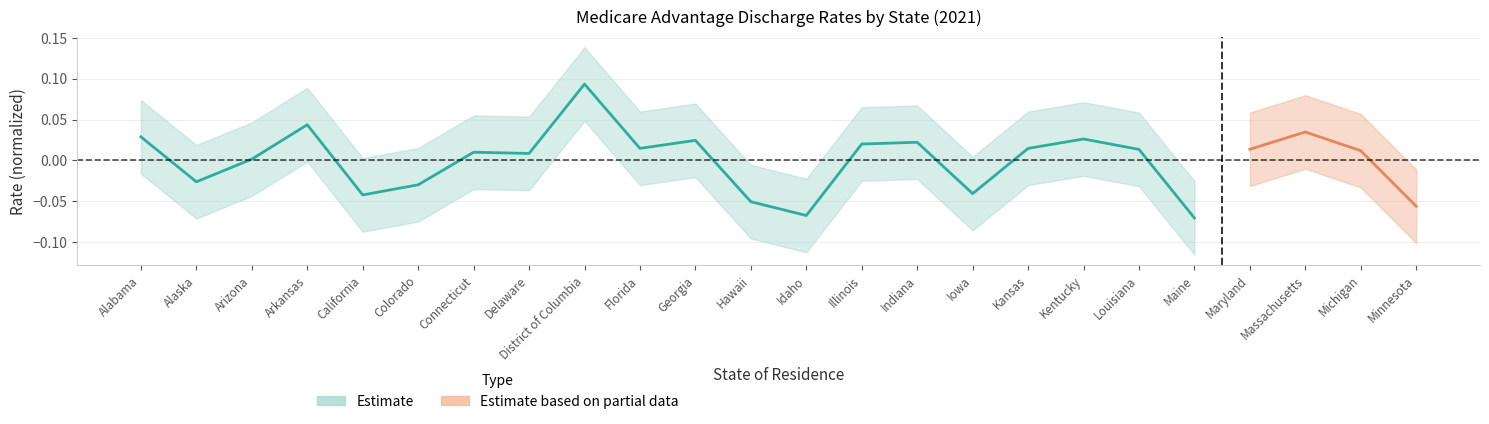

What is the difference between the maximum and second lowest values?

0.2